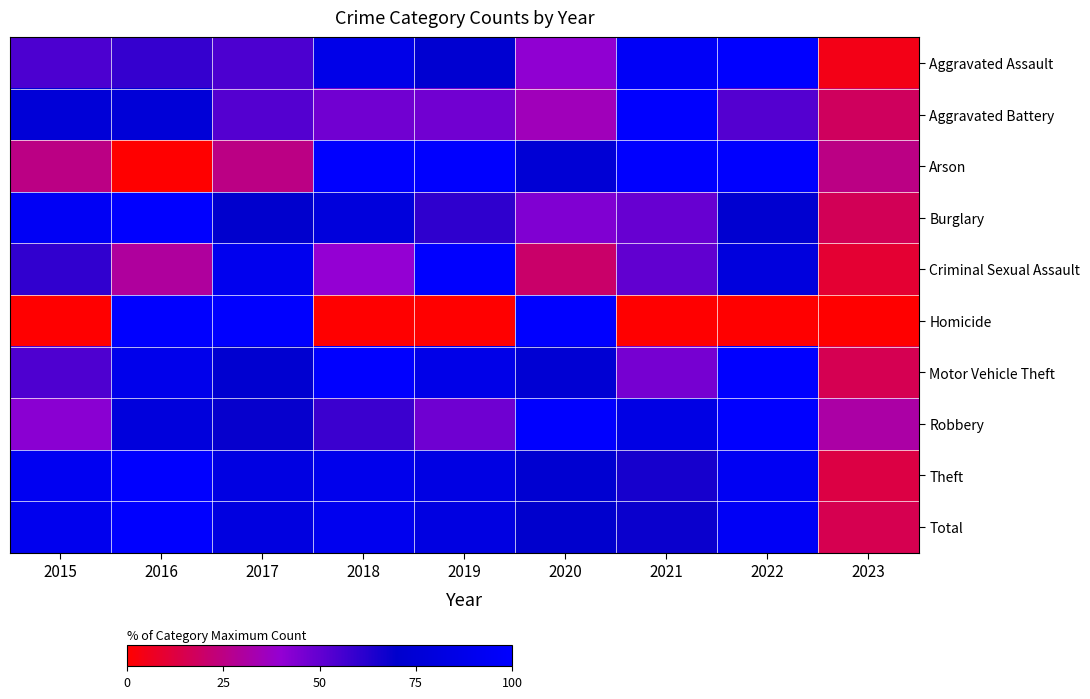

How many series are shown in this chart?

10